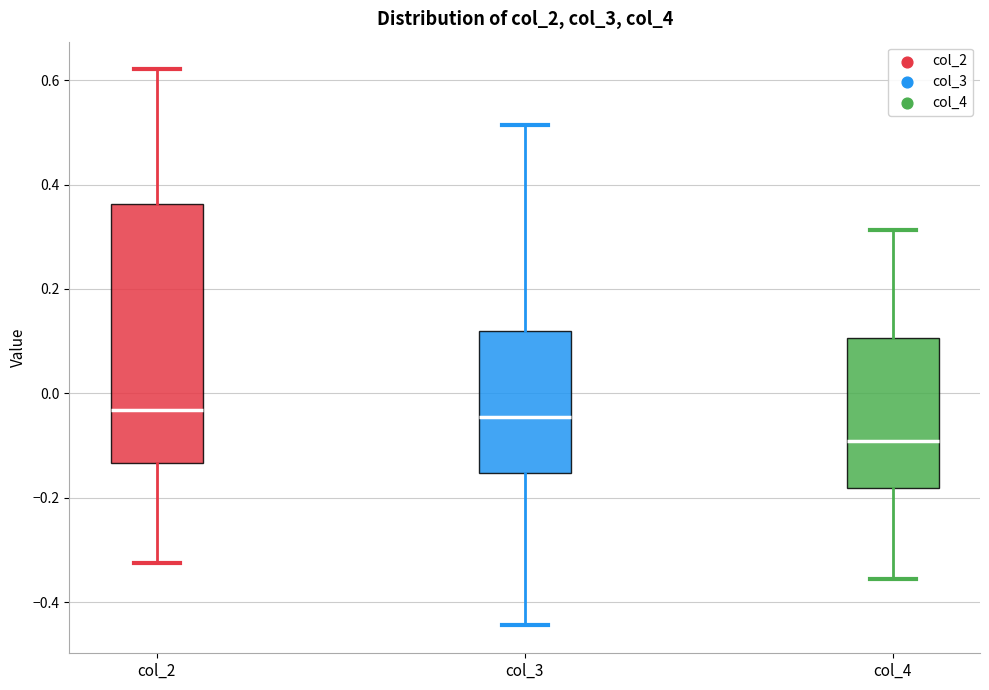

Which box has the lowest median line?

col_4